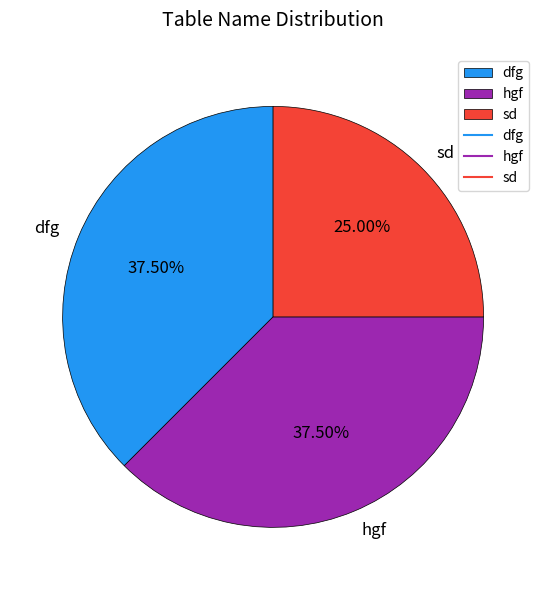

Between sd and hgf, which is larger?

hgf